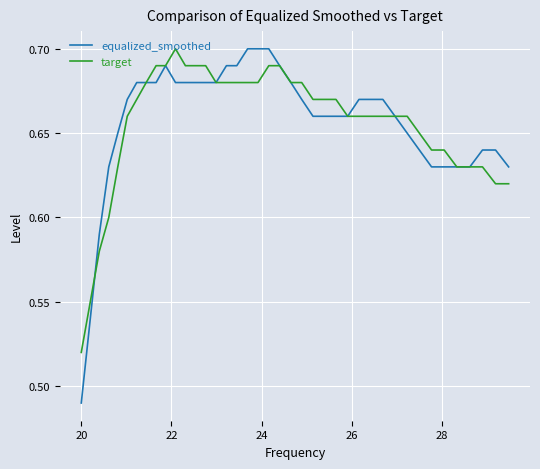

Which series has the largest range (max minus min)?

equalized_smoothed